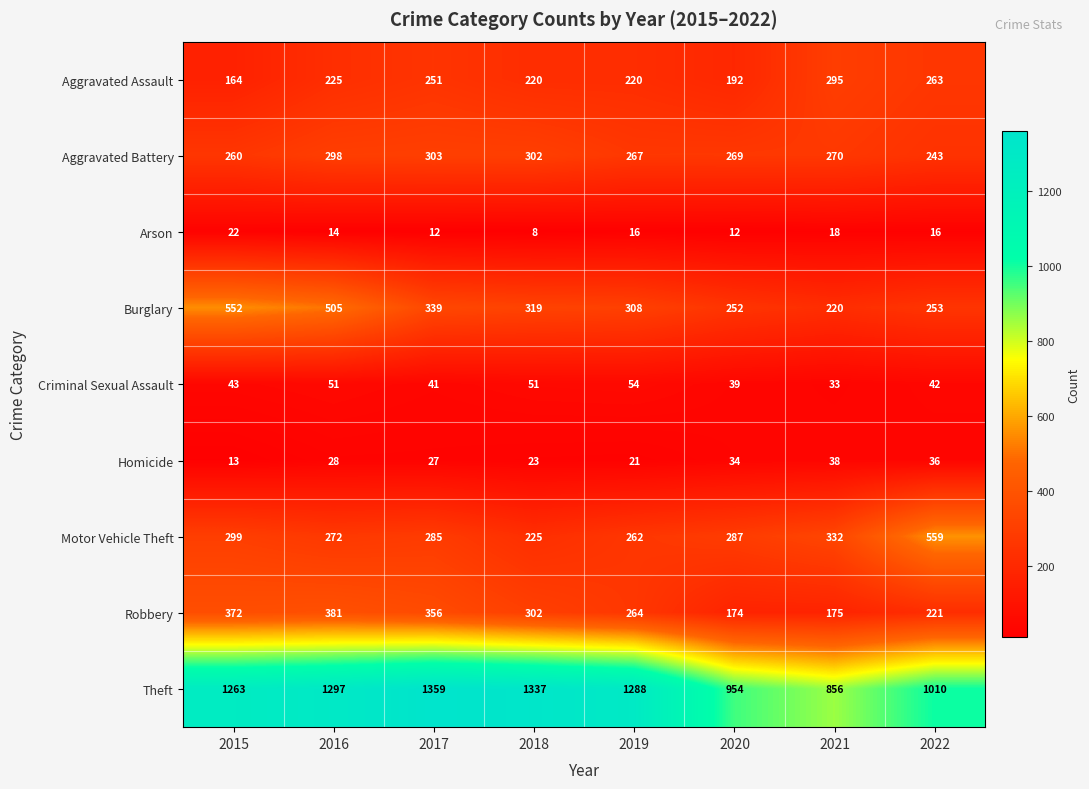

Where does the Aggravated Battery series first go above 270?

2016